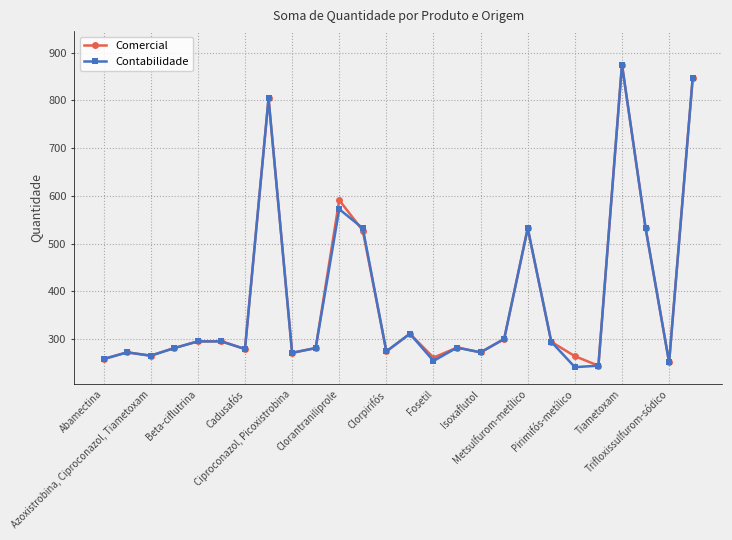

True or false: Comercial has more than 0 interior local peaks.

True